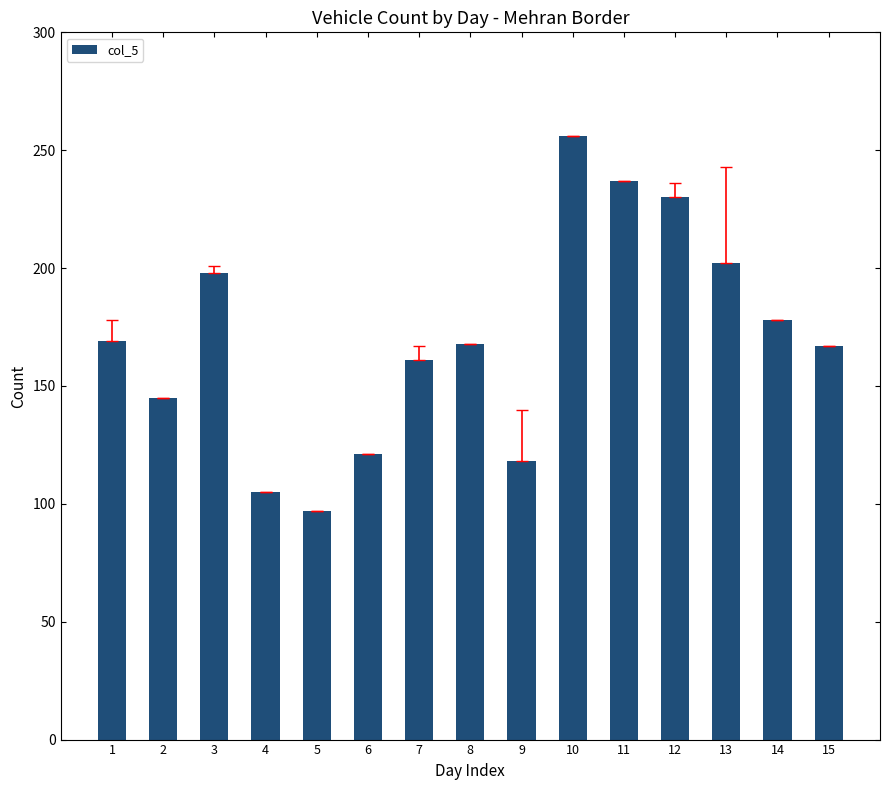

What is the difference between the second highest and second lowest values?

132